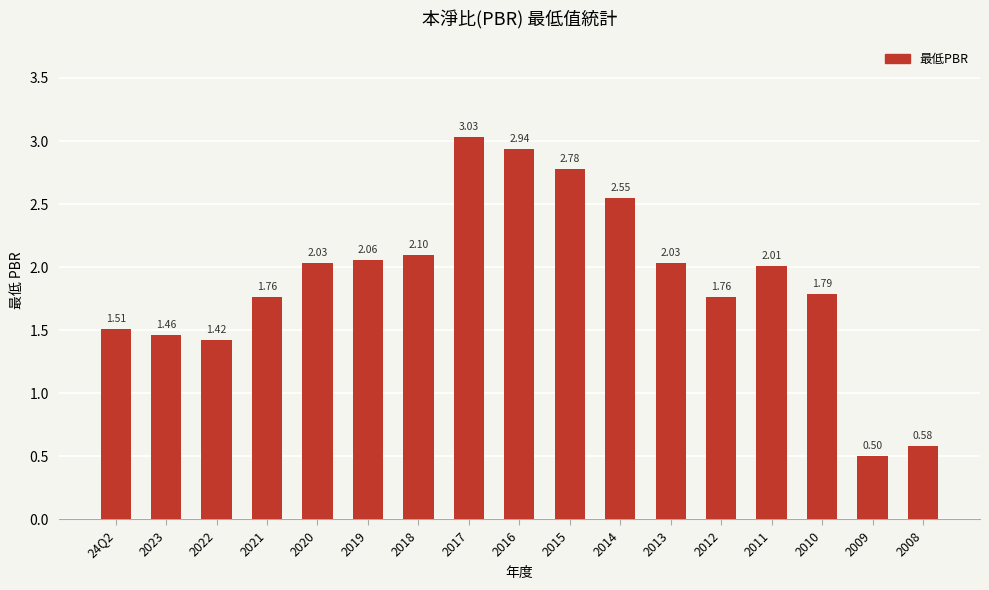

Is it true that the value at 2009 is 0.5?

True